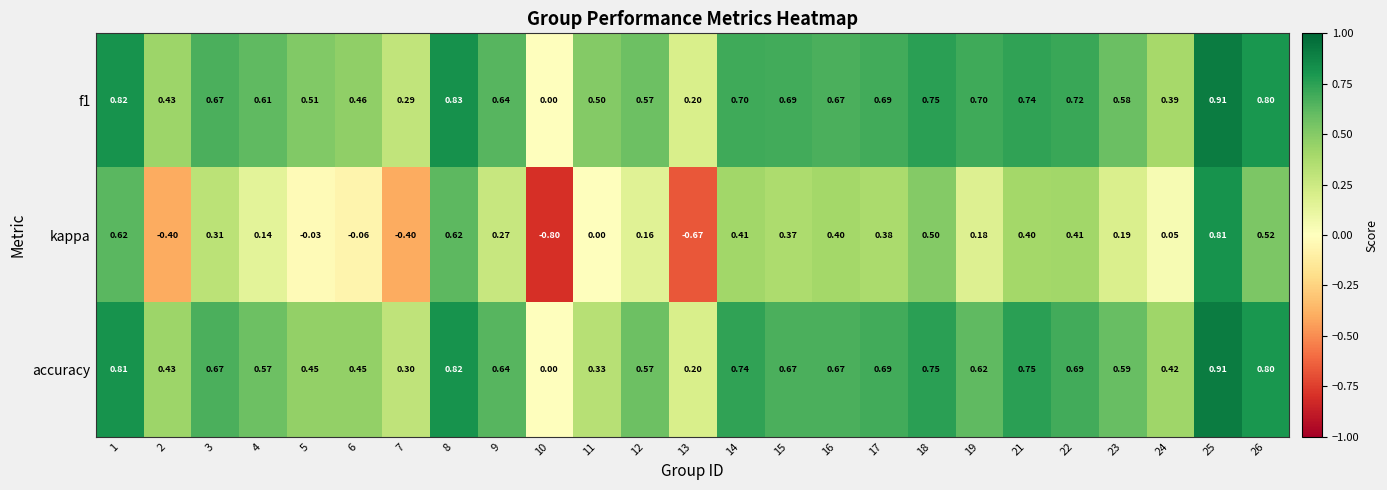

Count the number of categories in the chart.

25